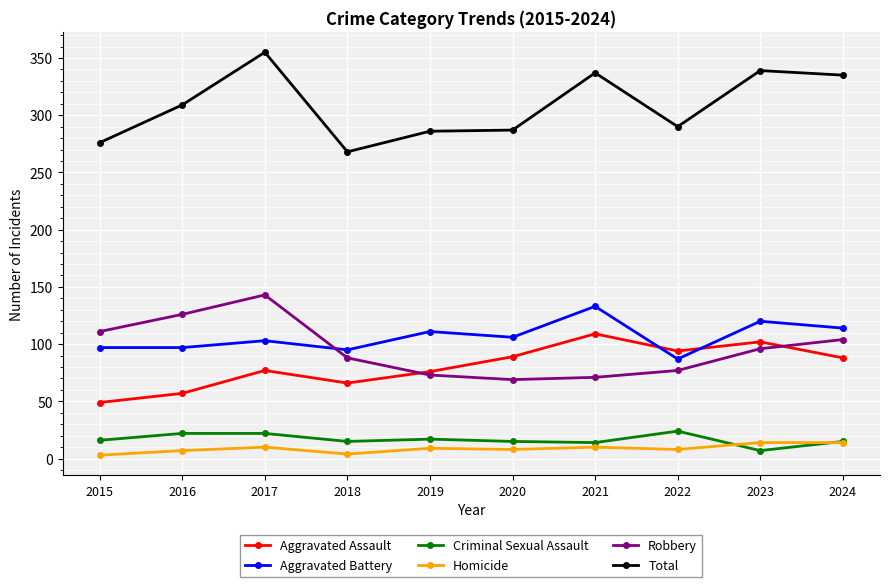

Is it true that Homicide equals 8 at 2022?

True